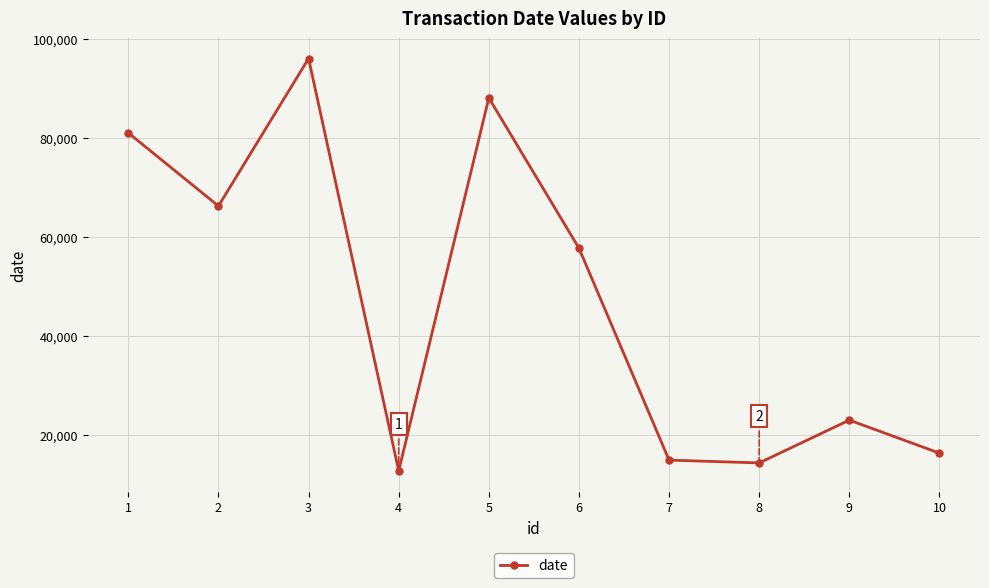

What is the change in value from 3 to 9?

-73053